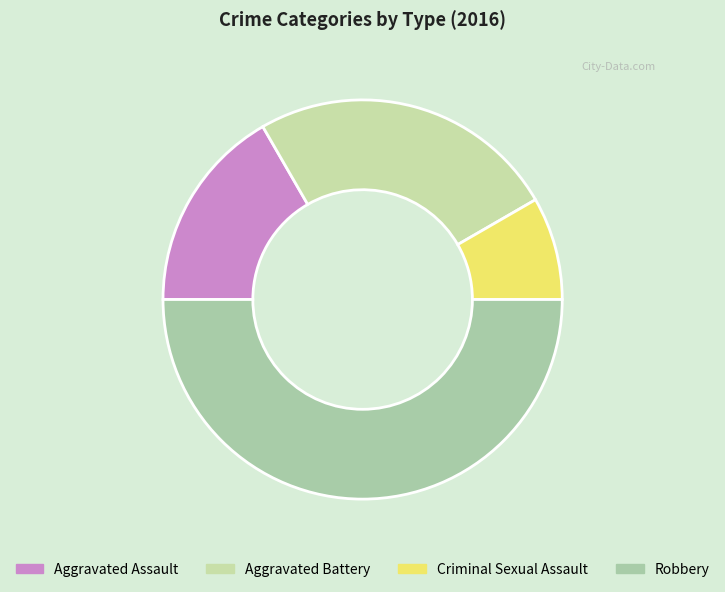

Which slice is the largest?

Robbery